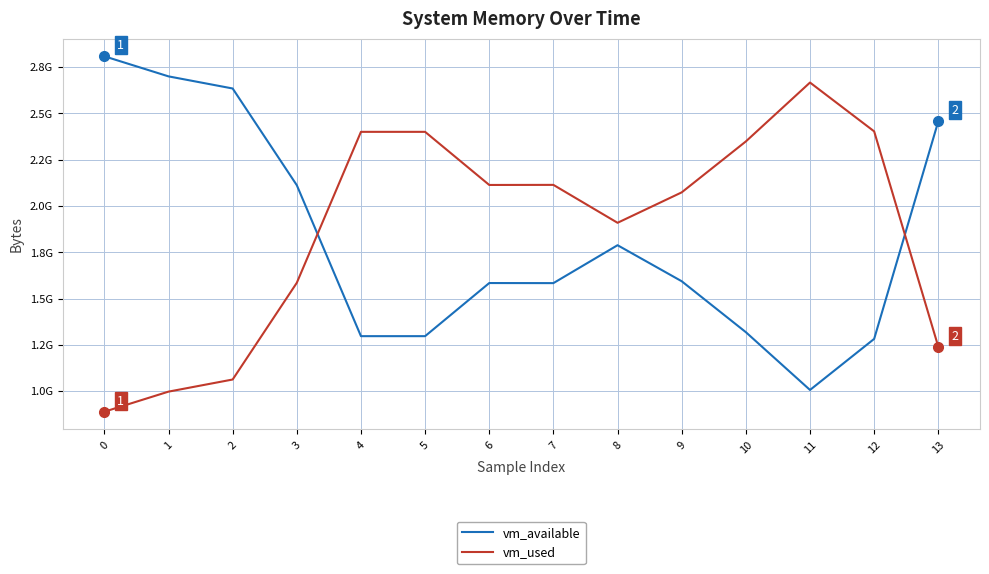

Reading left to right, what are all the values shown in this chart?

vm_available: 2808516608	2700029952	2634567680	2112184320	1296777216	1296785408	1583693824	1583255552	1788022784	1593413632	1318301696	1006202880	1281966080	2457485312
vm_used: 888655872	997134336	1062596608	1584979968	2400387072	2400382976	2113470464	2113912832	1909141504	2073460736	2348576768	2666700800	2402988032	1239646208